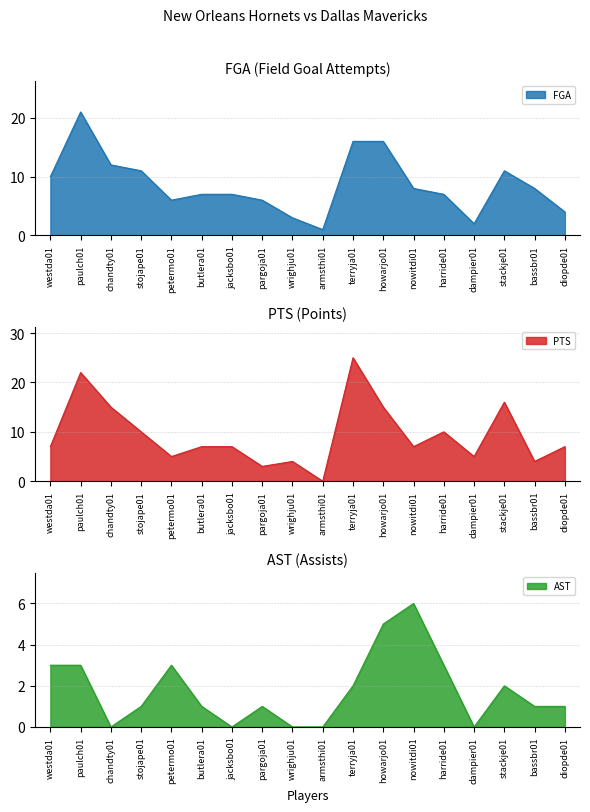

Is it true that FGA equals 25 at howarjo01?

False